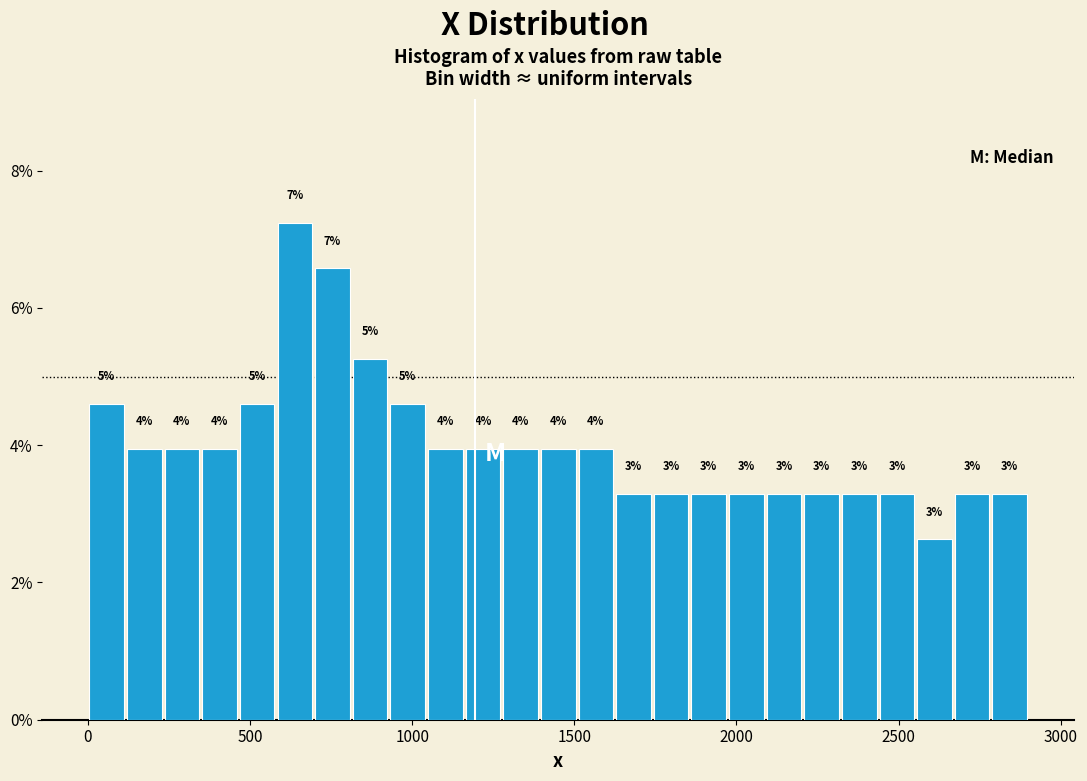

Around what value on the x-axis is the tallest bar? Give the approximate position of its centre, as read against the axis.

650